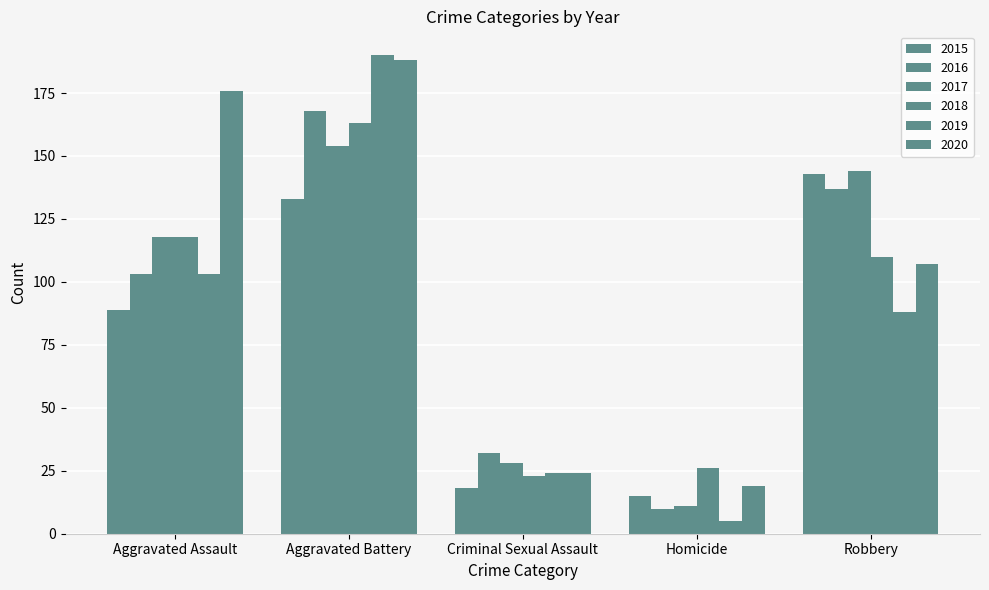

Is it true that 2019 equals 40 at Criminal Sexual Assault?

False